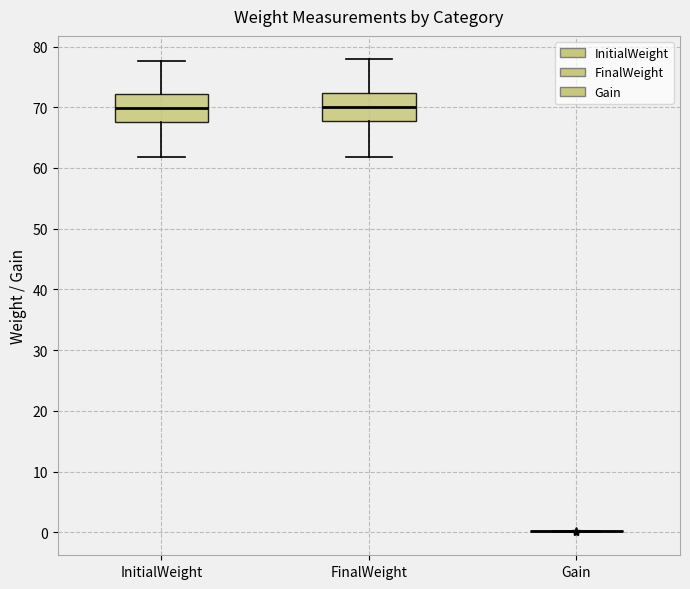

Reading left to right, read every box against the y-axis: the position of its median line, the range the box covers, and the ends of its whiskers. The values are not printed on the chart, so give them approximately, as read against the axis.

InitialWeight: median 70, box 68 to 72, whiskers 62 to 78
FinalWeight: median 70, box 68 to 72, whiskers 62 to 78
Gain: box collapsed to a line at 0, whiskers 0 to 0